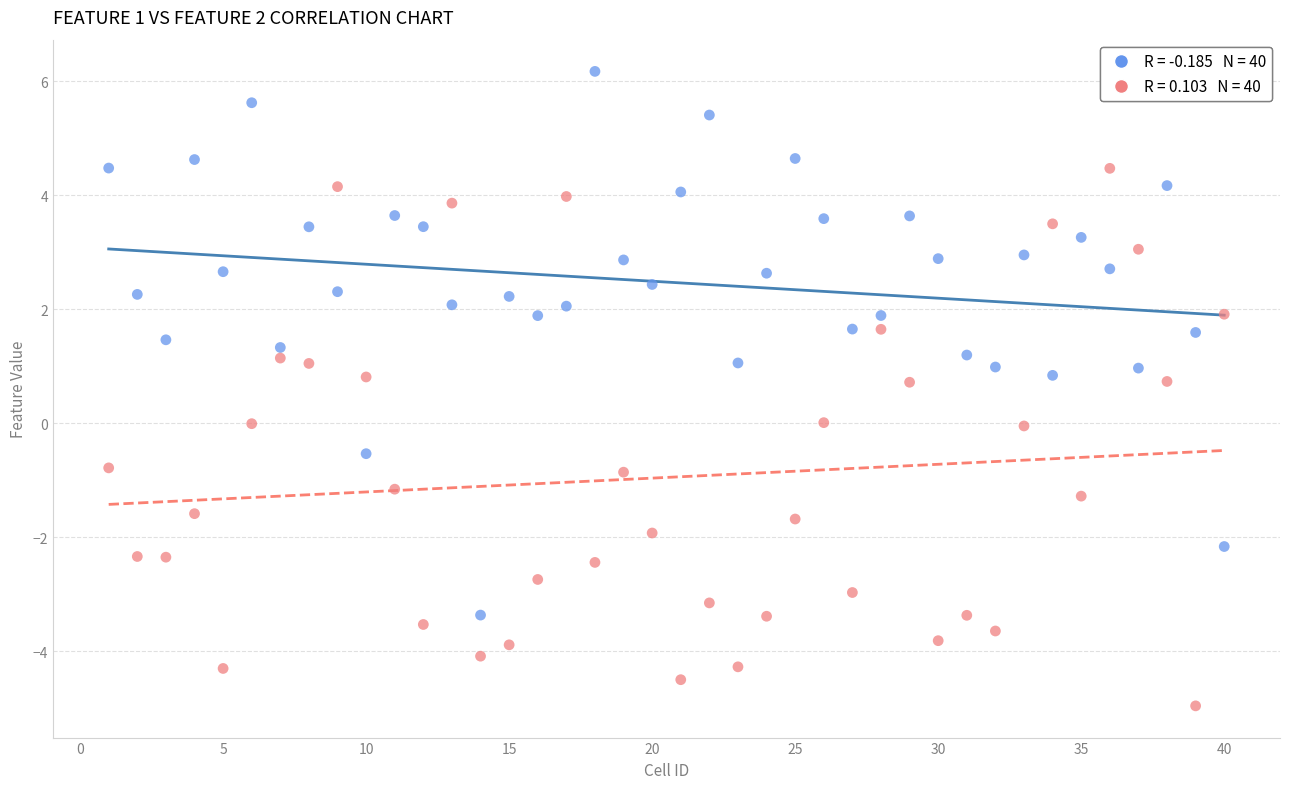

Across all data points, what is the range of X values (max minus min)?

39.0